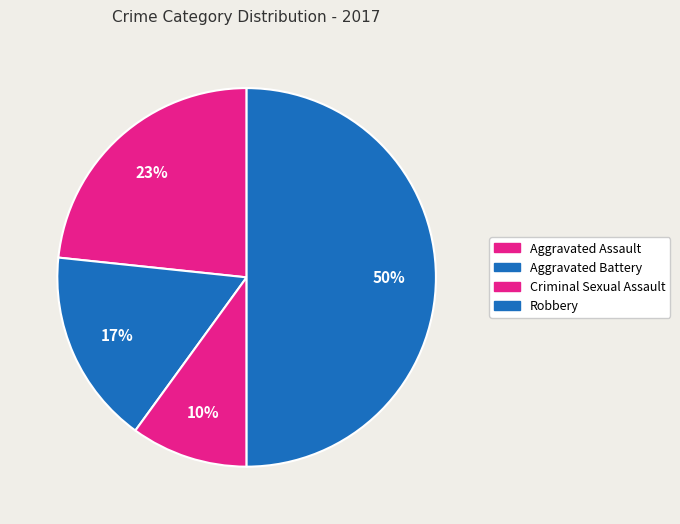

Is it true that Aggravated Assault is 23% of the pie?

True